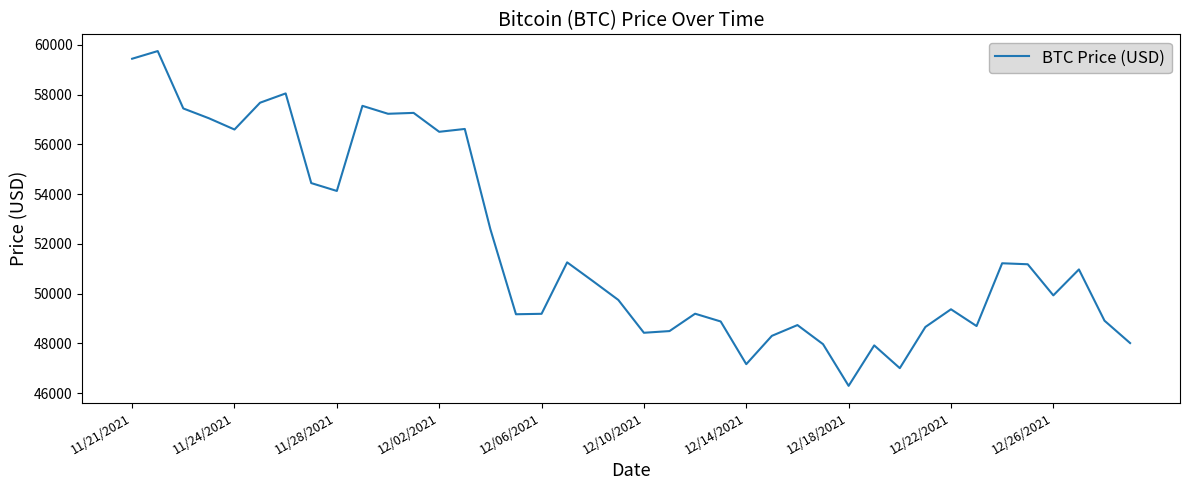

What is the smallest value displayed?

46296